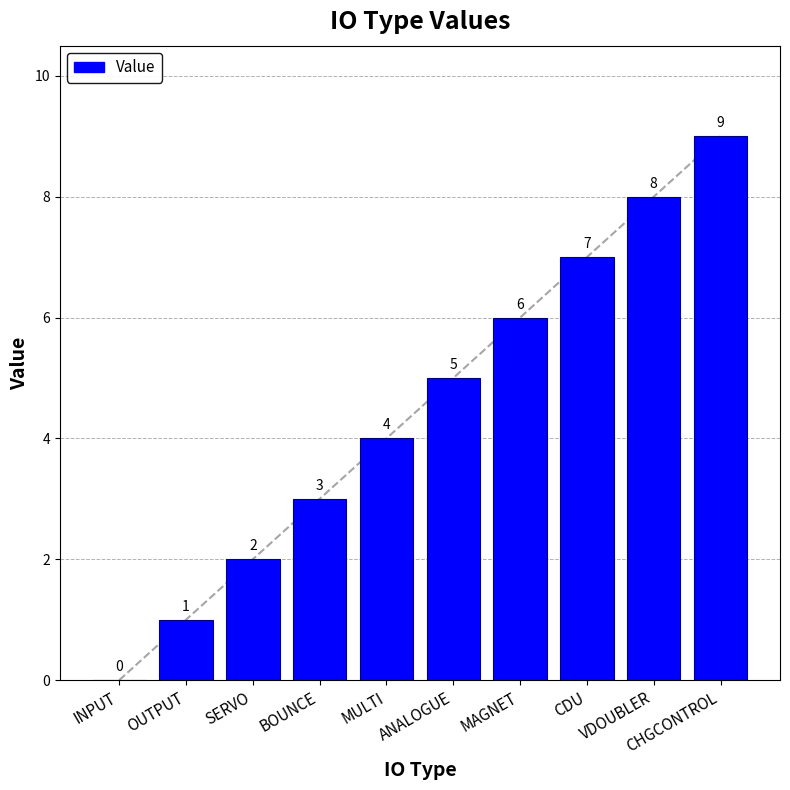

What is the greatest value displayed?

9